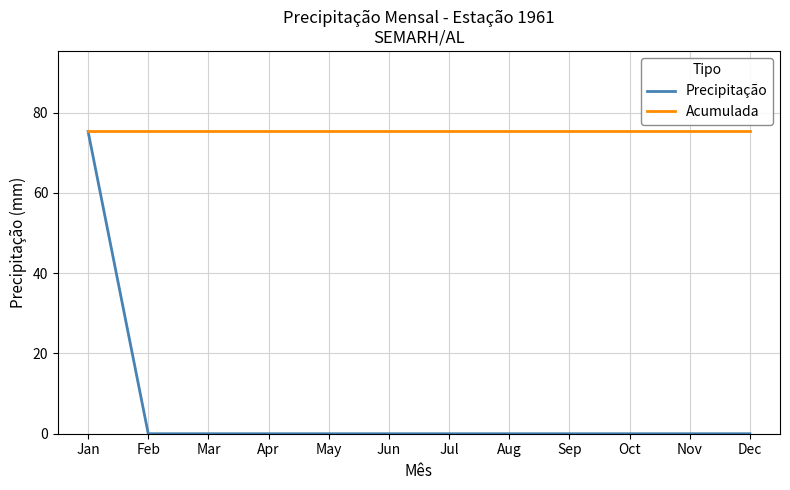

List the series in order of their overall mean, highest first.

Acumulada, Precipitação